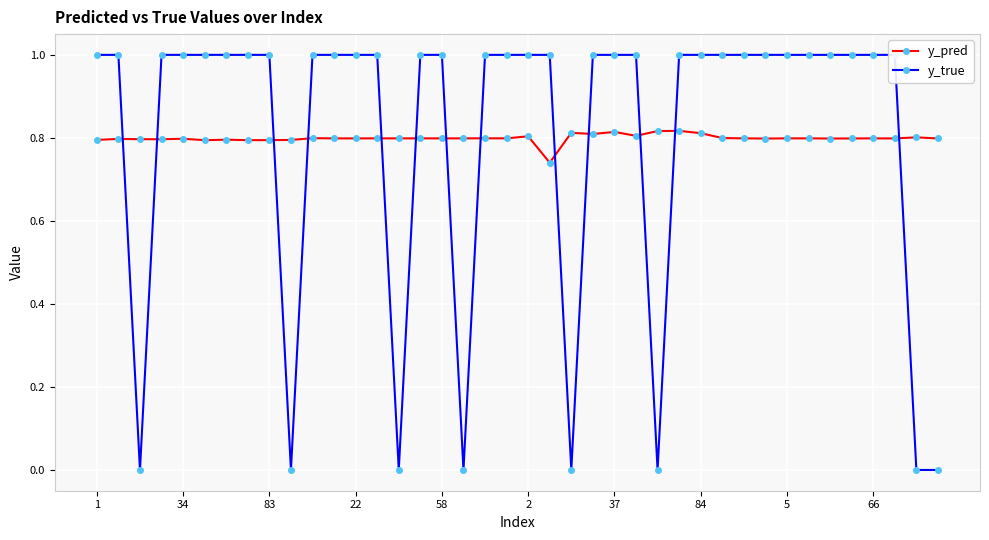

What is the highest value of the y_pred series?

0.8